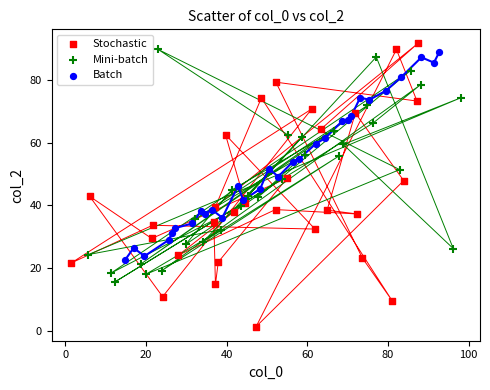

Which series reaches the minimum Y coordinate?

Stochastic